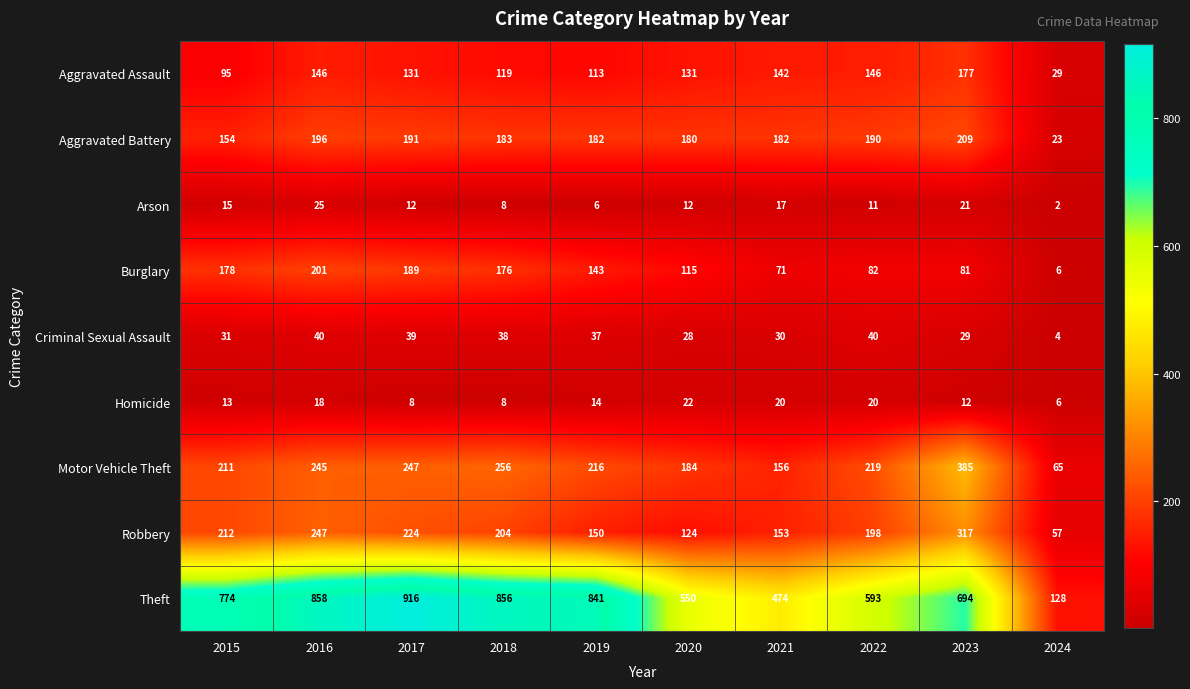

Which series has the largest range (max minus min)?

Theft